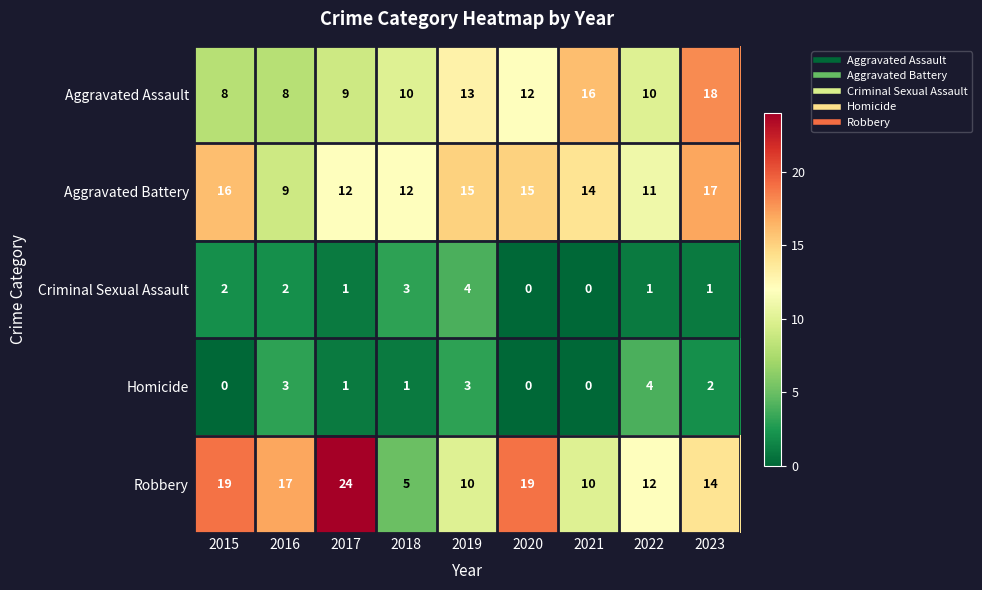

Count the Aggravated Battery values in the range 12 to 15.

5